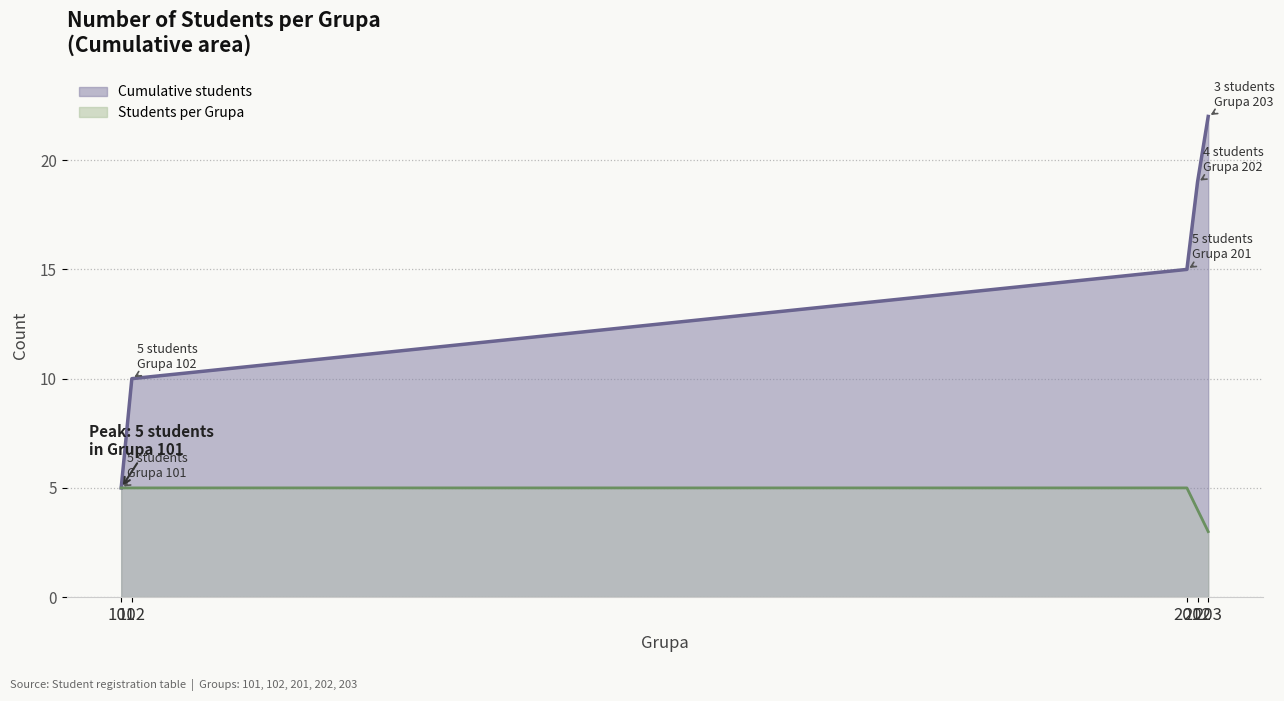

True or false: Cumulative students line has more than 2 interior local peaks.

False